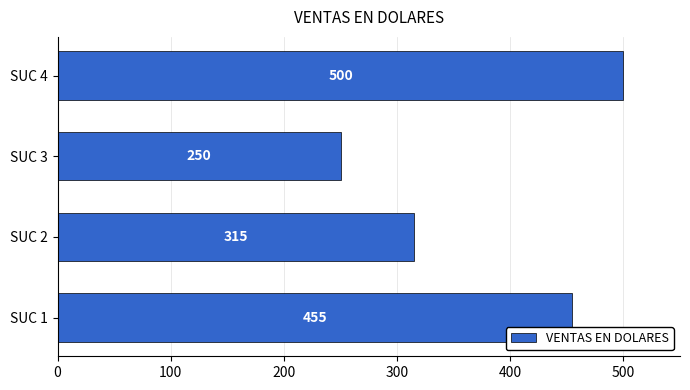

The chart shows a value of 315 at SUC 2. True or false?

True